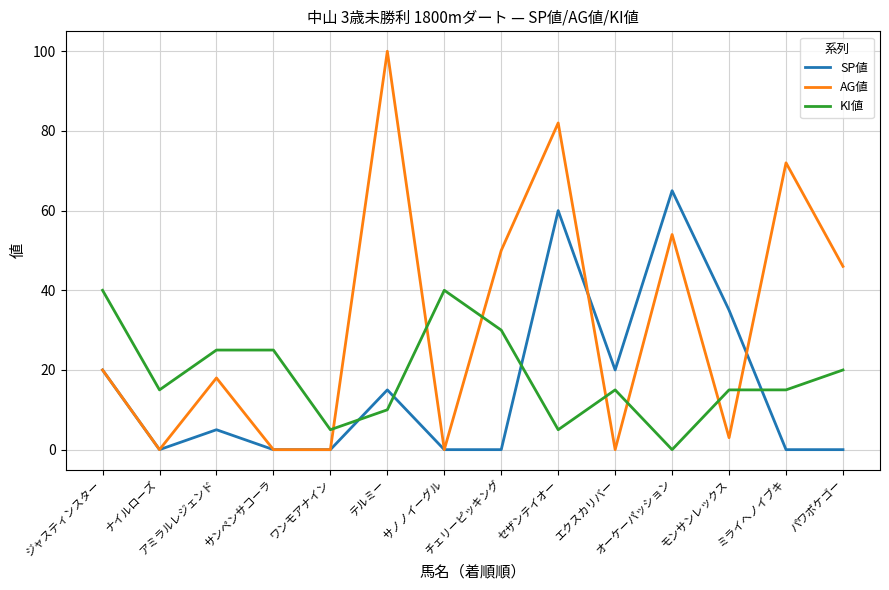

What is the greatest value displayed?

100